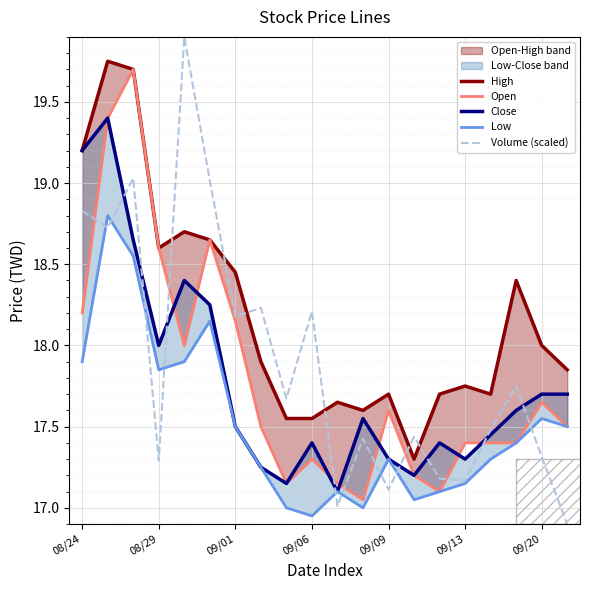

True or false: Volume (scaled) has a value of 5.0 at 08/29.

False